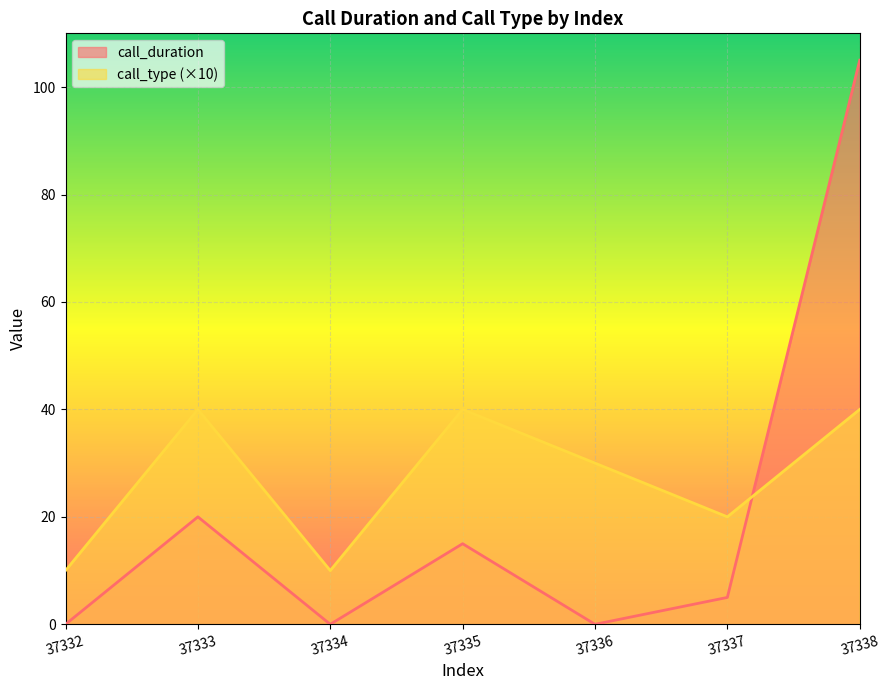

What is the value of the call_type point at the 4th from the left?

40